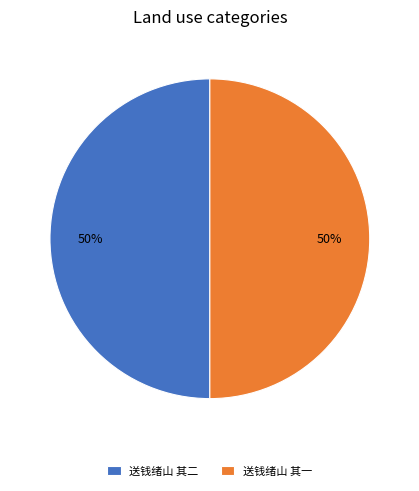

To the nearest percent, what percentage of the pie is 送钱绪山 其二?

50%